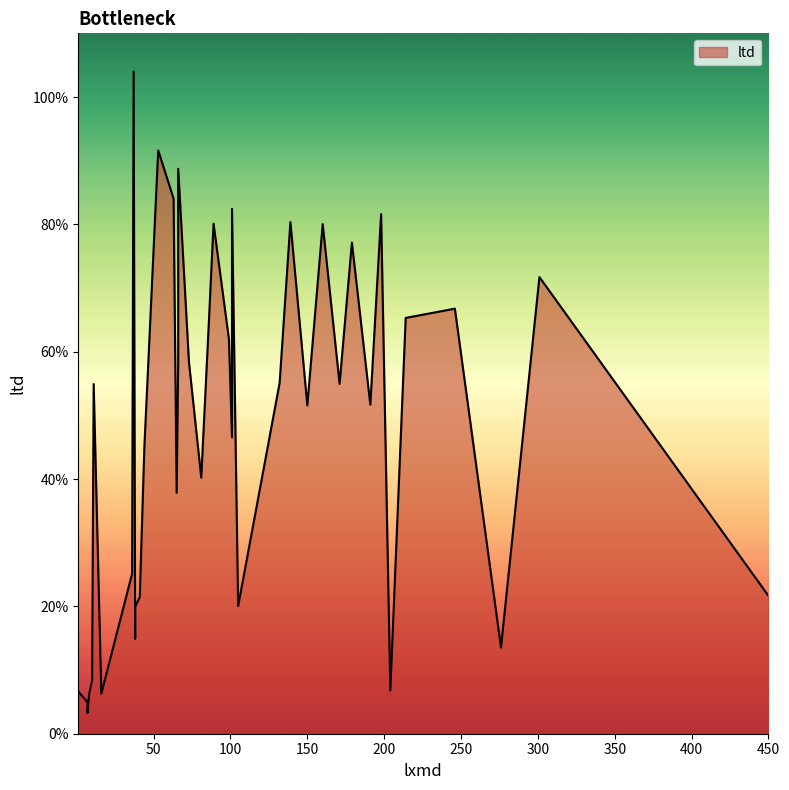

How many interior local valleys (lower than both neighbors) does the data have?

11